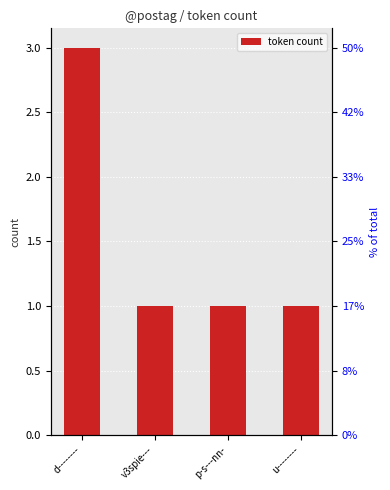

The value at v3spie--- is 1. True or false?

False